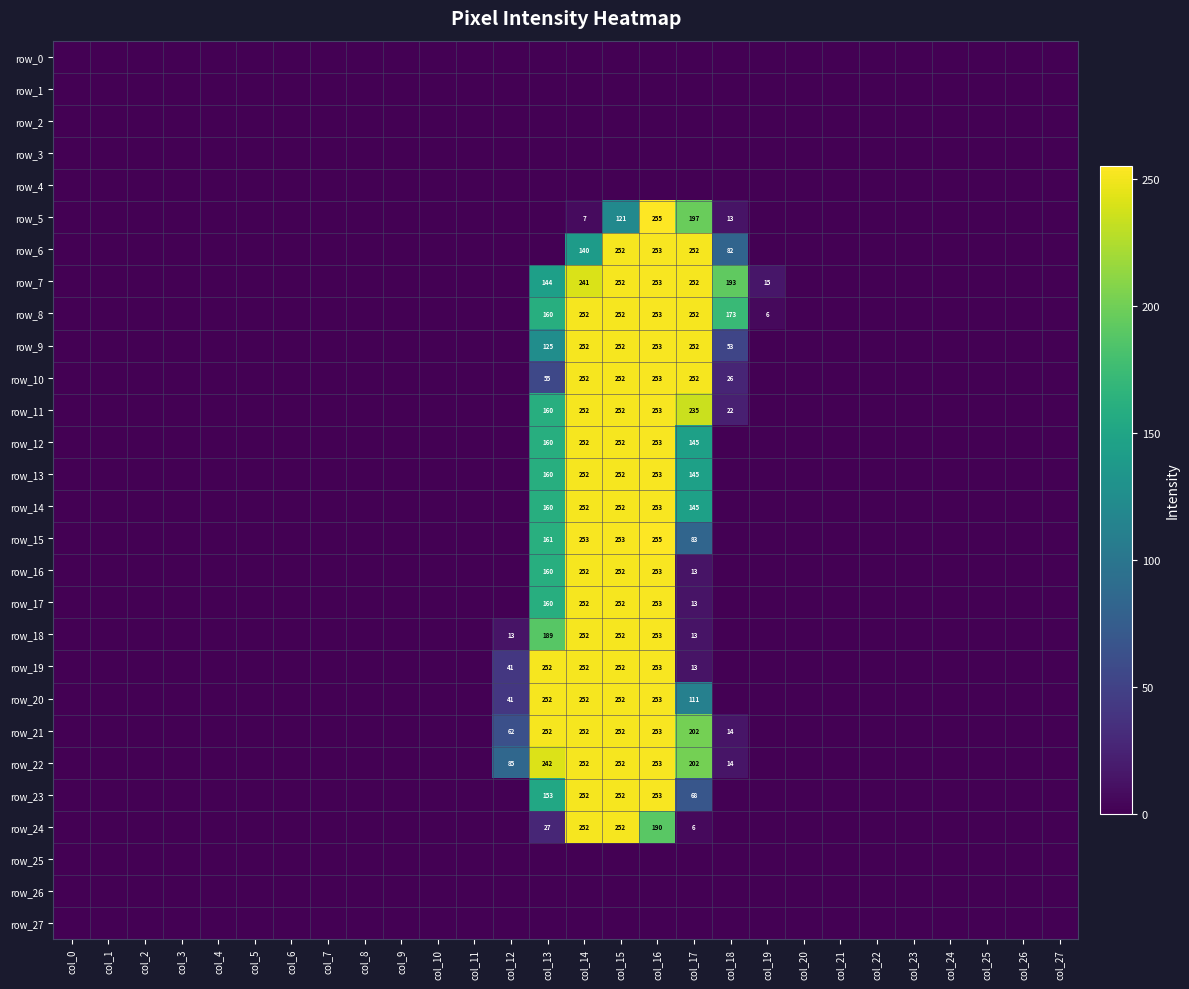

True or false: row_8 has a value of -104 at col_8.

False